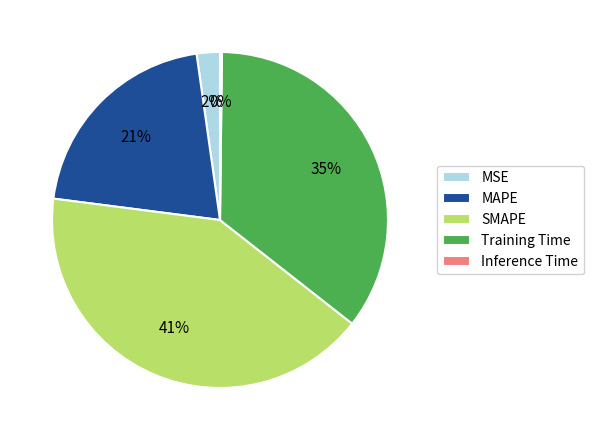

To the nearest percent, what percentage of the pie is SMAPE?

41%